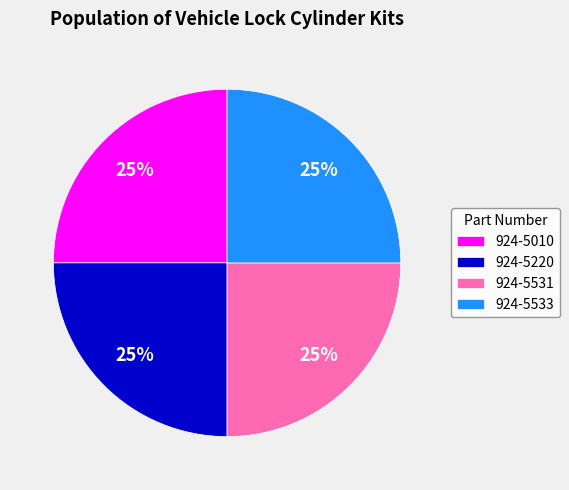

What is the ratio of the value at 924-5533 to the value at 924-5531?

1.0